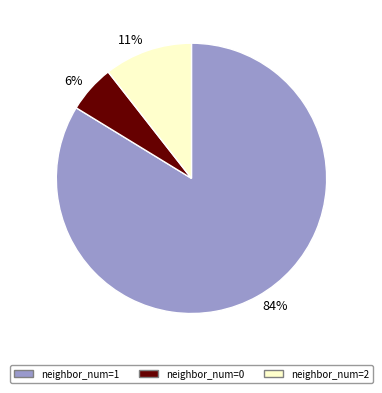

Which slice is the smallest?

6%